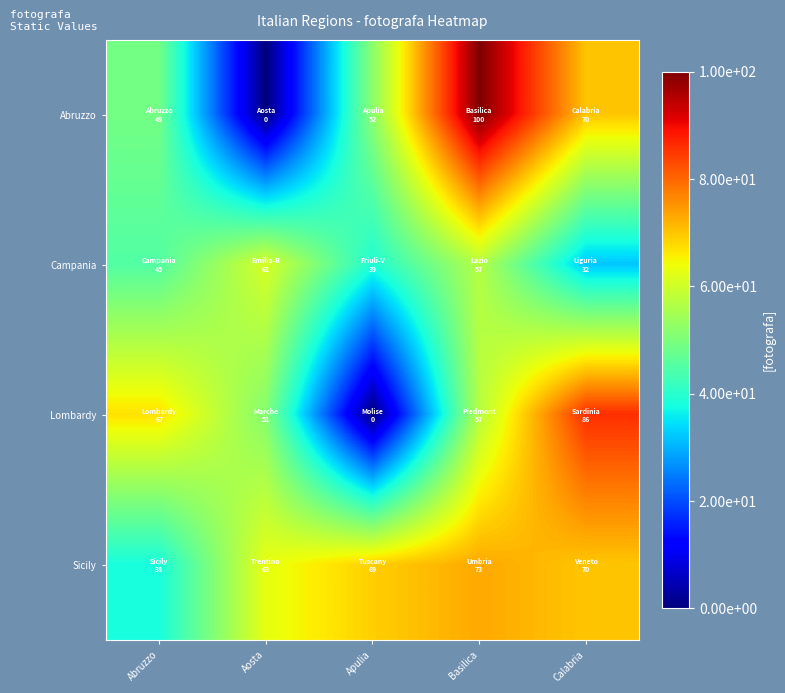

What is the spread (max minus min) of values at Calabria?

54